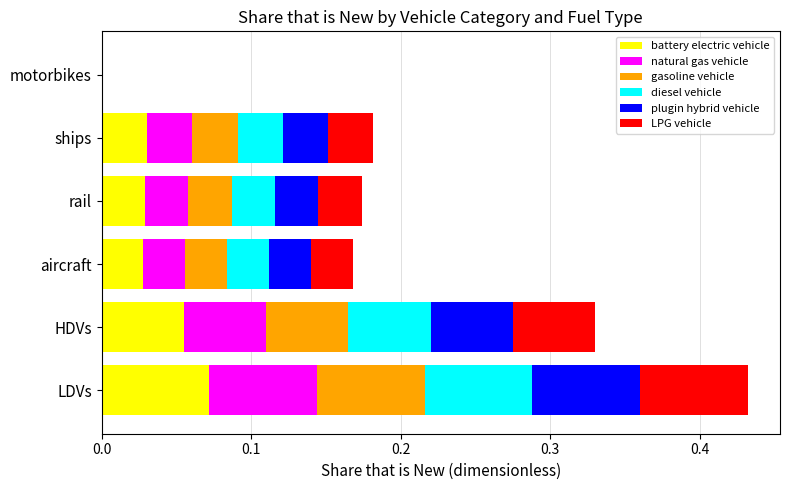

Which category has the highest value in the battery electric vehicle series?

LDVs